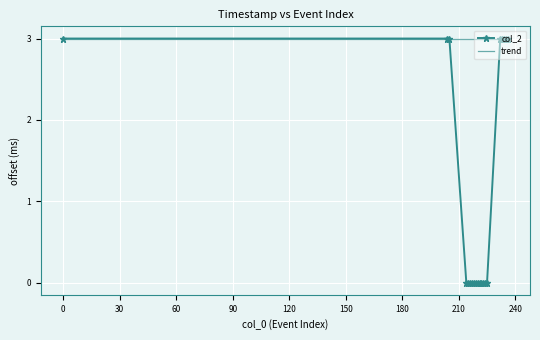

Count the col_2 values in the range 0 to 3.

20